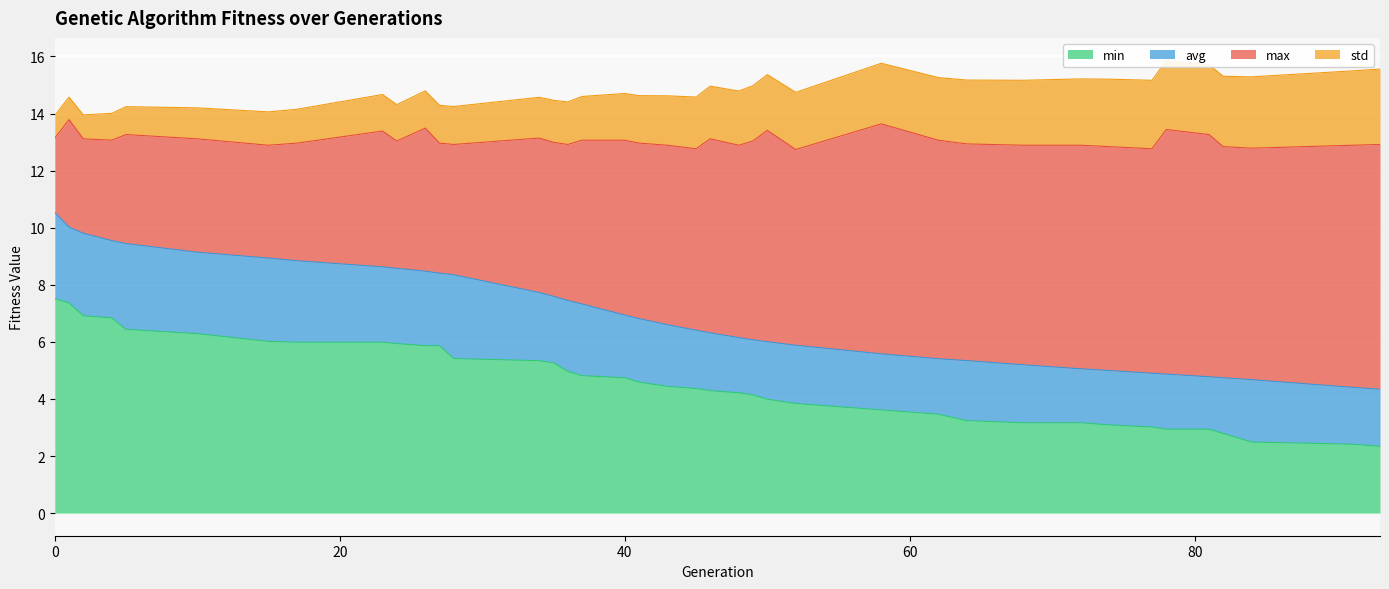

What is the difference between the maximum and minimum values in the min series?

5.2